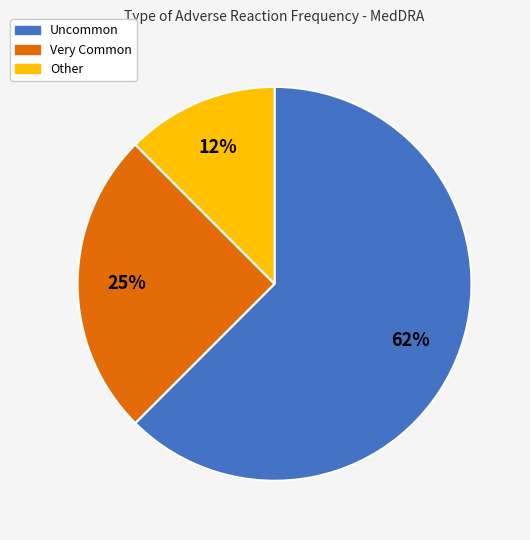

What percentage is the Very Common slice, to the nearest percent?

25%